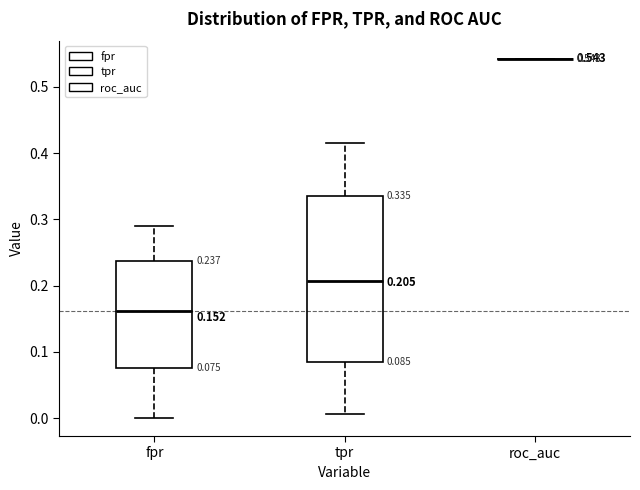

Comparing the boxes themselves (not the whiskers), which one is the tallest?

tpr